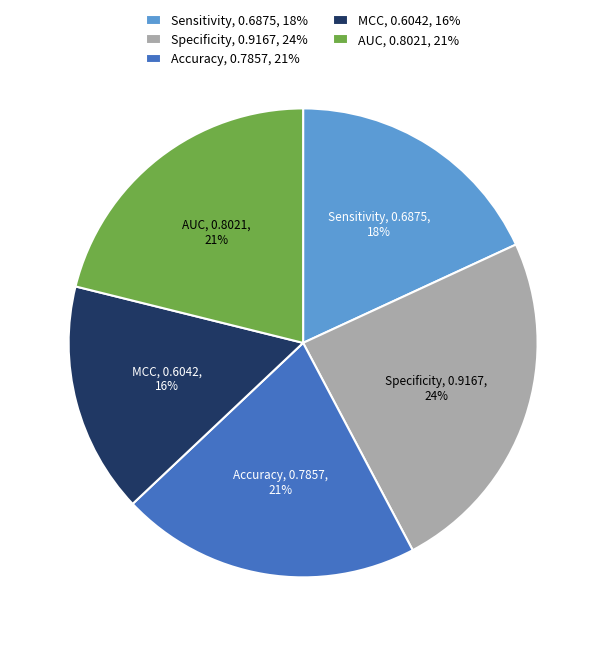

What percentage is the AUC slice, to the nearest percent?

21%